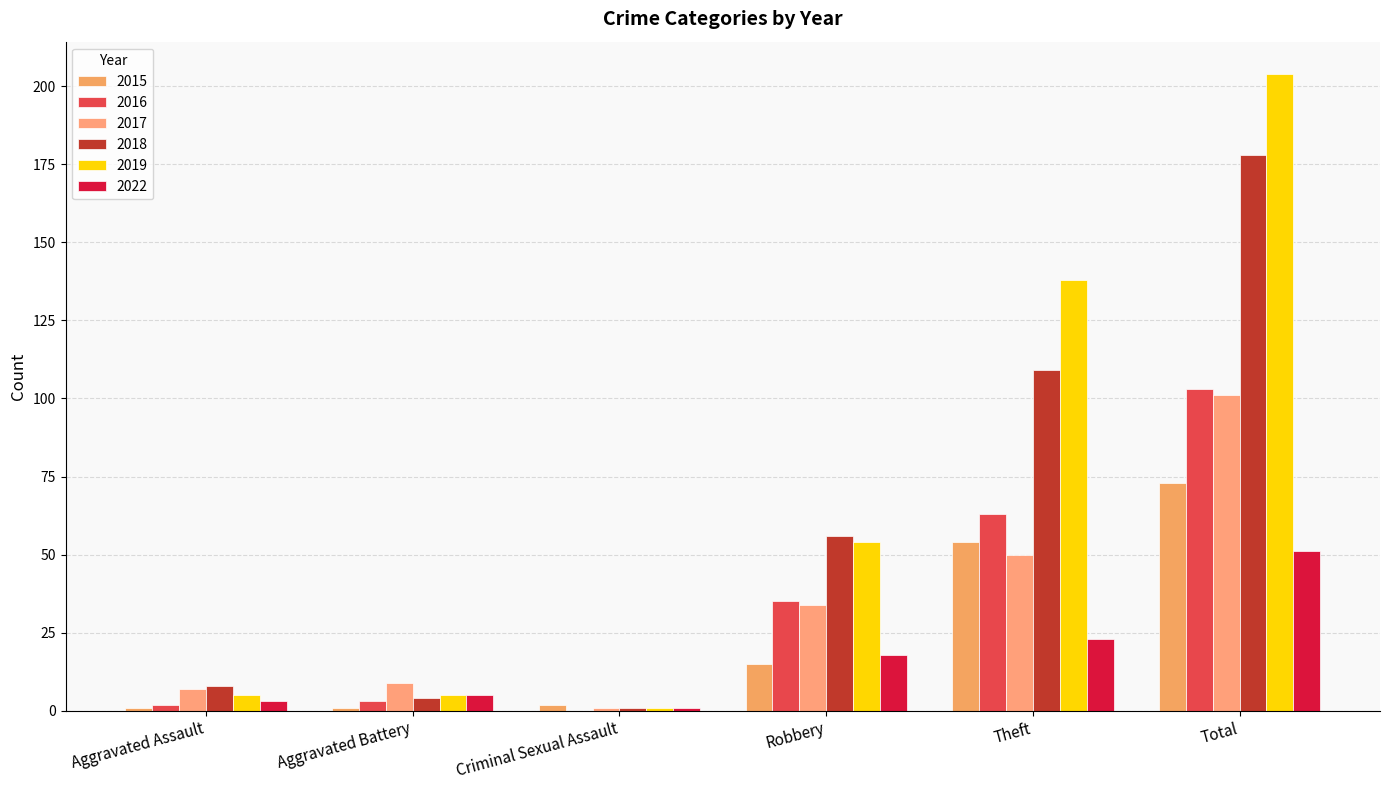

Is it true that 2016 equals 0 at Criminal Sexual Assault?

True